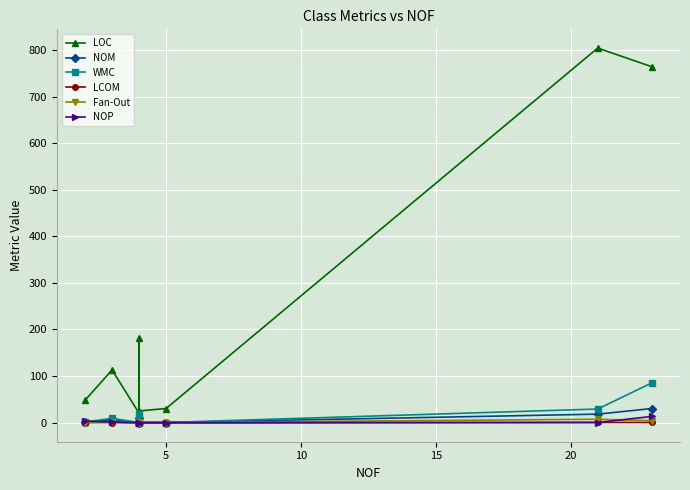

True or false: LOC and WMC cross at least once.

False